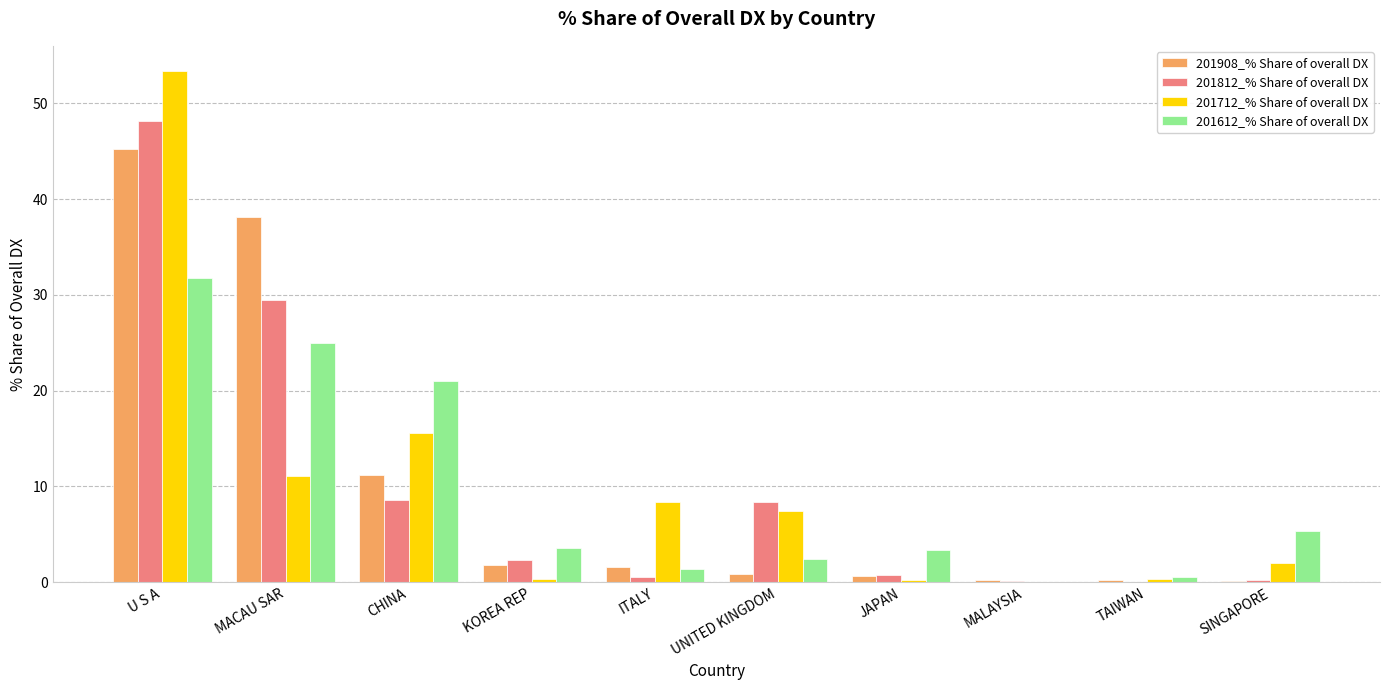

At which label does 201612_% Share of overall DX first exceed 3?

U S A